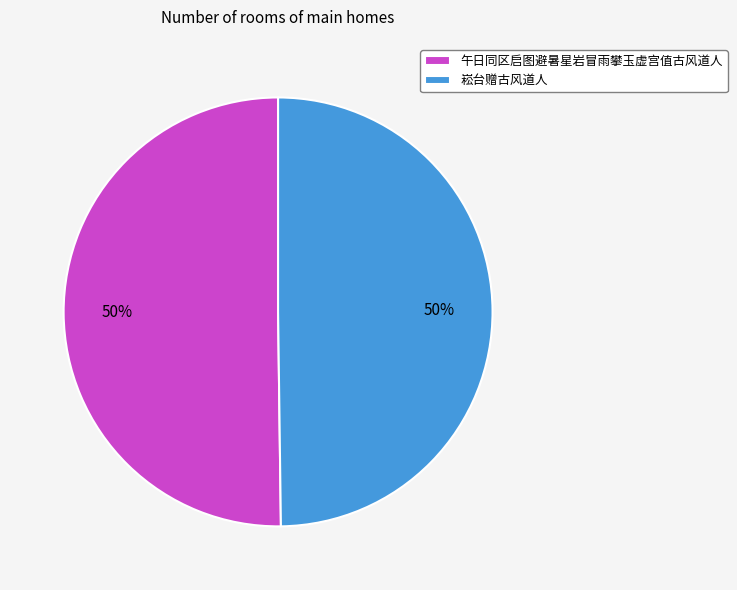

What is the ratio of the value at 崧台赠古风道人 to the value at 午日同区启图避暑星岩冒雨攀玉虚宫值古风道人?

1.0